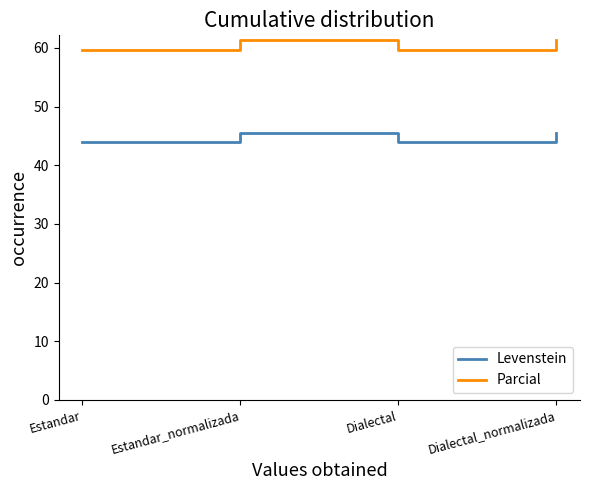

What position from the right is Estandar_normalizada?

3